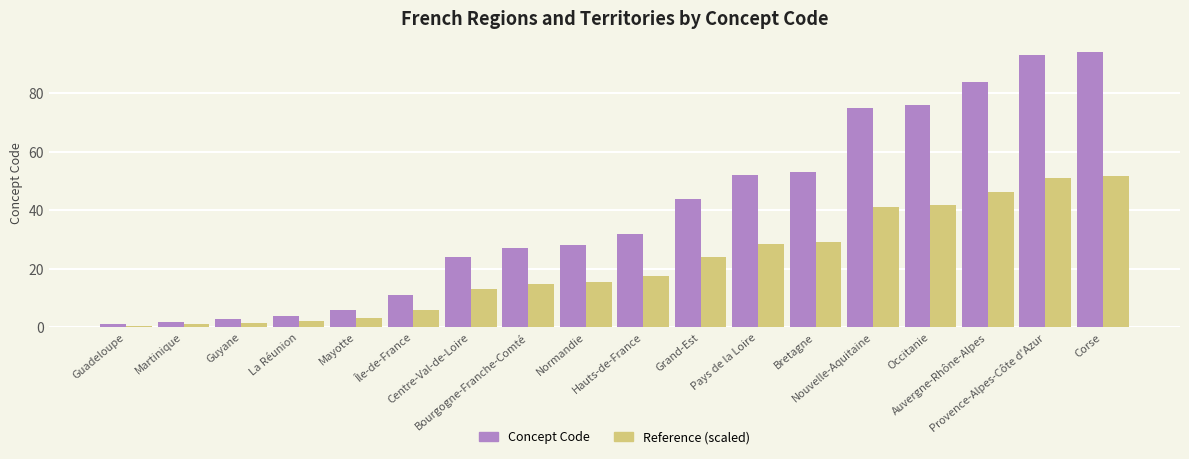

Which series has the largest total across all categories?

Concept Code